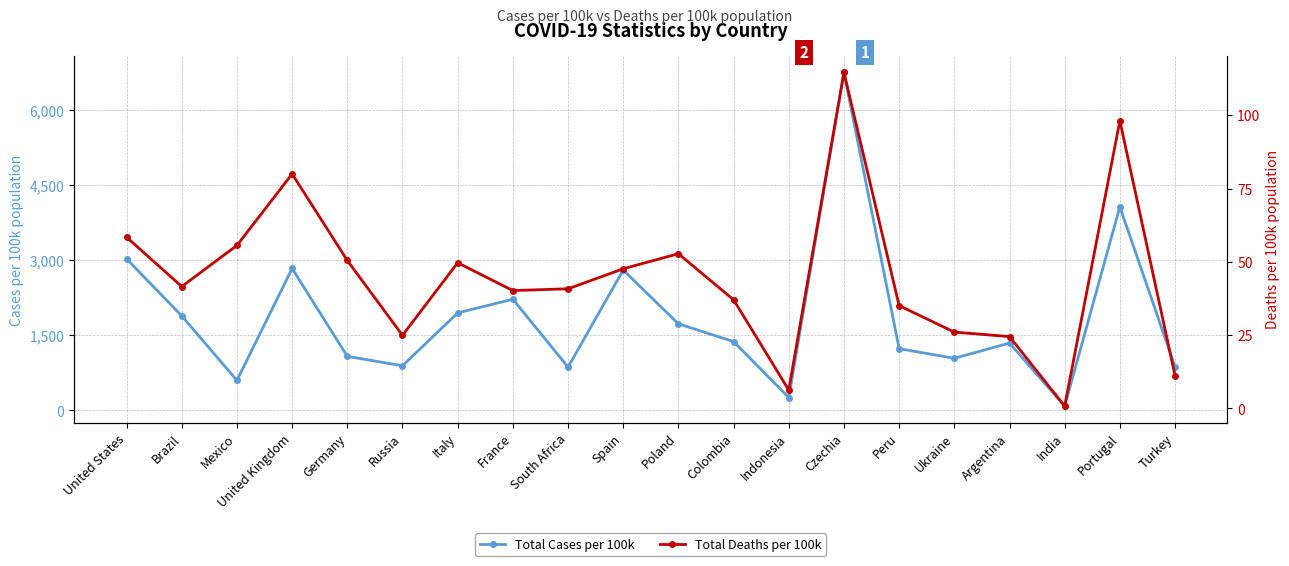

At which label does Total Deaths per 100k first exceed 41?

United States